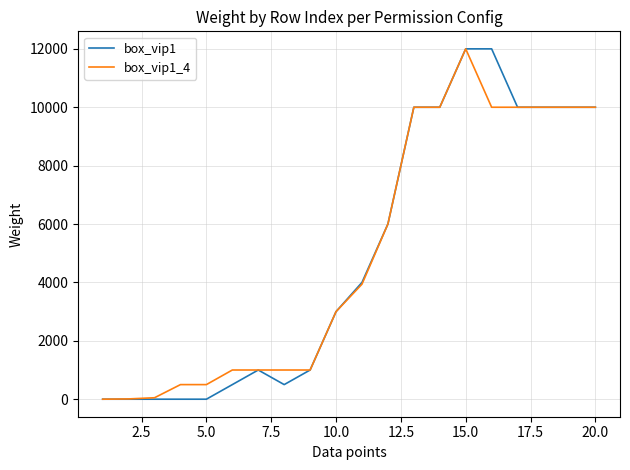

What is the maximum value shown in the chart?

12000